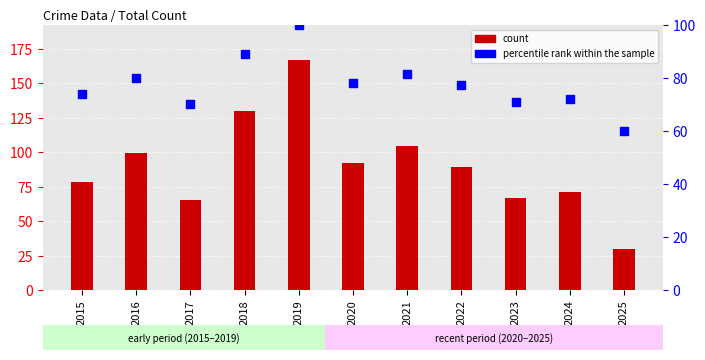

What are all the series names shown in the legend?

count, percentile rank within the sample